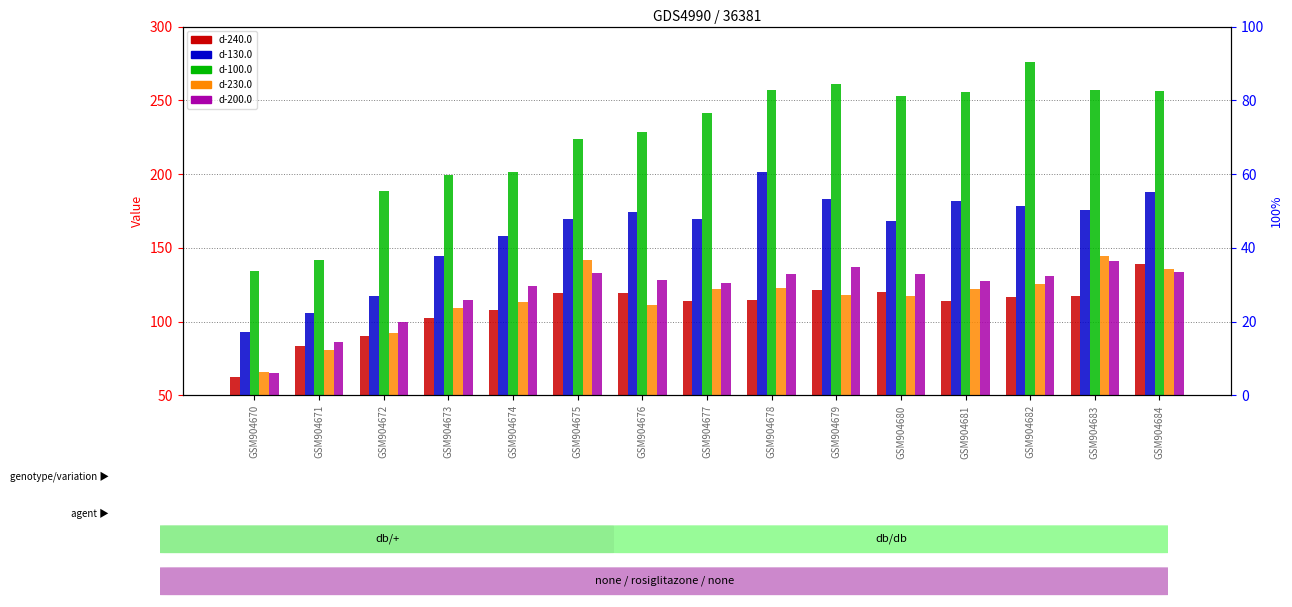

What is the lowest value of the d-130.0 series?

93.3